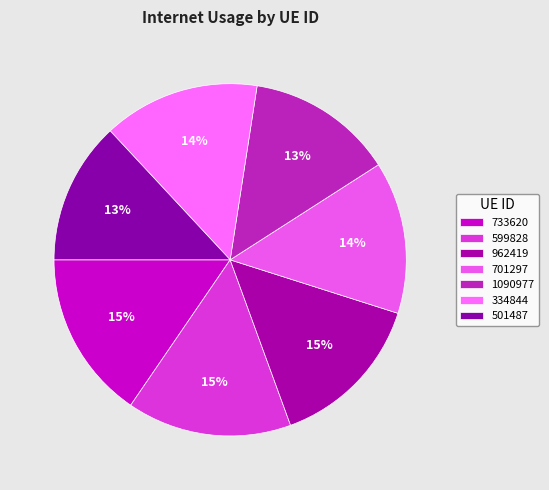

What is the largest slice in the pie chart?

733620